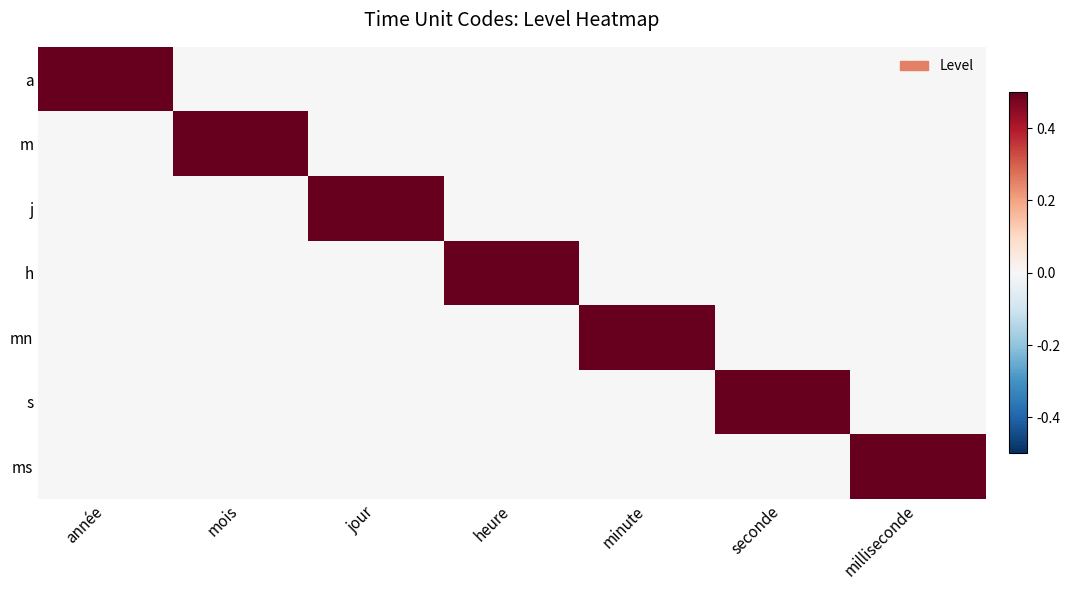

Reading left to right, extract all data points from this chart.

a: année=1	mois=0	jour=0	heure=0	minute=0	seconde=0	milliseconde=0
m: année=0	mois=1	jour=0	heure=0	minute=0	seconde=0	milliseconde=0
j: année=0	mois=0	jour=1	heure=0	minute=0	seconde=0	milliseconde=0
h: année=0	mois=0	jour=0	heure=1	minute=0	seconde=0	milliseconde=0
mn: année=0	mois=0	jour=0	heure=0	minute=1	seconde=0	milliseconde=0
s: année=0	mois=0	jour=0	heure=0	minute=0	seconde=1	milliseconde=0
ms: année=0	mois=0	jour=0	heure=0	minute=0	seconde=0	milliseconde=1